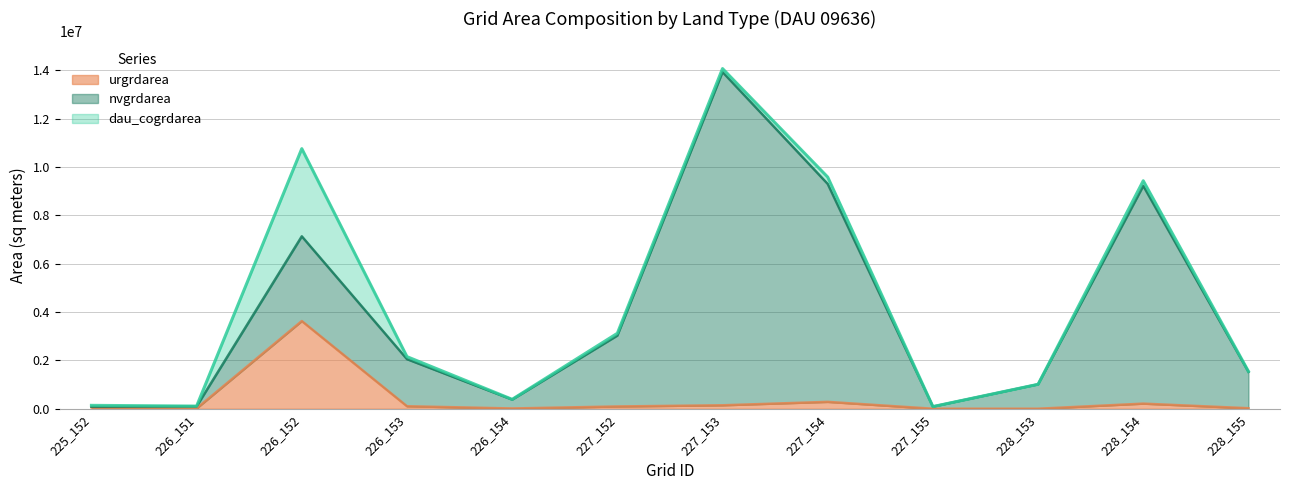

List the labels in order of nvgrdarea value, smallest first.

225_152, 227_155, 226_151, 226_154, 228_153, 228_155, 226_153, 227_152, 226_152, 228_154, 227_154, 227_153